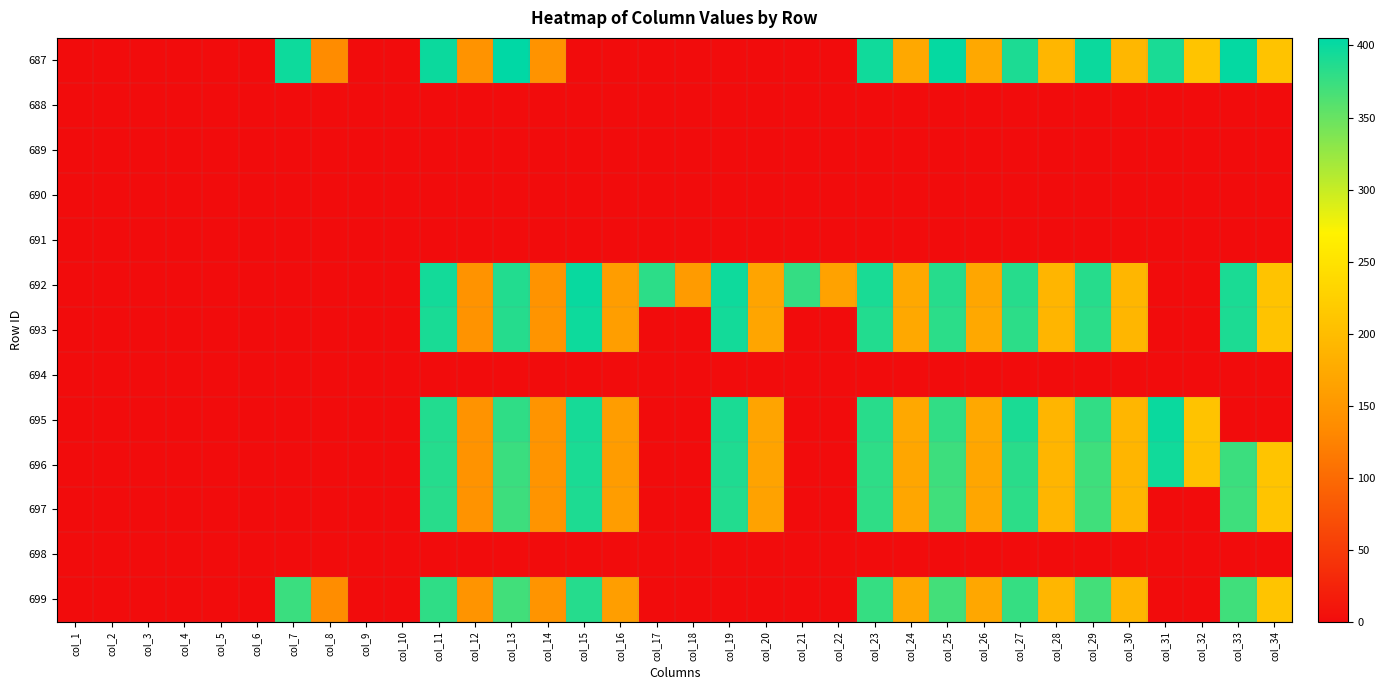

Reading left to right, list all the values displayed in this chart.

687: col_1=0.0	col_2=0.0	col_3=0.0	col_4=0.0	col_5=0.0	col_6=0.0	col_7=397.4	col_8=136.1	col_9=0.0	col_10=0.0	col_11=398.4	col_12=144.6	col_13=405.3	col_14=144.5	col_15=0.0	col_16=0.0	col_17=0.0	col_18=0.0	col_19=0.0	col_20=0.0	col_21=0.0	col_22=0.0	col_23=395.8	col_24=172.7	col_25=402.0	col_26=171.8	col_27=389.7	col_28=191.1	col_29=398.7	col_30=191.7	col_31=391.1	col_32=209.0	col_33=402.9	col_34=208.6
688: col_1=0.0	col_2=0.0	col_3=0.0	col_4=0.0	col_5=0.0	col_6=0.0	col_7=0.0	col_8=0.0	col_9=0.0	col_10=0.0	col_11=0.0	col_12=0.0	col_13=0.0	col_14=0.0	col_15=0.0	col_16=0.0	col_17=0.0	col_18=0.0	col_19=0.0	col_20=0.0	col_21=0.0	col_22=0.0	col_23=0.0	col_24=0.0	col_25=0.0	col_26=0.0	col_27=0.0	col_28=0.0	col_29=0.0	col_30=0.0	col_31=0.0	col_32=0.0	col_33=0.0	col_34=0.0
689: col_1=0.0	col_2=0.0	col_3=0.0	col_4=0.0	col_5=0.0	col_6=0.0	col_7=0.0	col_8=0.0	col_9=0.0	col_10=0.0	col_11=0.0	col_12=0.0	col_13=0.0	col_14=0.0	col_15=0.0	col_16=0.0	col_17=0.0	col_18=0.0	col_19=0.0	col_20=0.0	col_21=0.0	col_22=0.0	col_23=0.0	col_24=0.0	col_25=0.0	col_26=0.0	col_27=0.0	col_28=0.0	col_29=0.0	col_30=0.0	col_31=0.0	col_32=0.0	col_33=0.0	col_34=0.0
690: col_1=0.0	col_2=0.0	col_3=0.0	col_4=0.0	col_5=0.0	col_6=0.0	col_7=0.0	col_8=0.0	col_9=0.0	col_10=0.0	col_11=0.0	col_12=0.0	col_13=0.0	col_14=0.0	col_15=0.0	col_16=0.0	col_17=0.0	col_18=0.0	col_19=0.0	col_20=0.0	col_21=0.0	col_22=0.0	col_23=0.0	col_24=0.0	col_25=0.0	col_26=0.0	col_27=0.0	col_28=0.0	col_29=0.0	col_30=0.0	col_31=0.0	col_32=0.0	col_33=0.0	col_34=0.0
691: col_1=0.0	col_2=0.0	col_3=0.0	col_4=0.0	col_5=0.0	col_6=0.0	col_7=0.0	col_8=0.0	col_9=0.0	col_10=0.0	col_11=0.0	col_12=0.0	col_13=0.0	col_14=0.0	col_15=0.0	col_16=0.0	col_17=0.0	col_18=0.0	col_19=0.0	col_20=0.0	col_21=0.0	col_22=0.0	col_23=0.0	col_24=0.0	col_25=0.0	col_26=0.0	col_27=0.0	col_28=0.0	col_29=0.0	col_30=0.0	col_31=0.0	col_32=0.0	col_33=0.0	col_34=0.0
692: col_1=0.0	col_2=0.0	col_3=0.0	col_4=0.0	col_5=0.0	col_6=0.0	col_7=0.0	col_8=0.0	col_9=0.0	col_10=0.0	col_11=394.2	col_12=144.3	col_13=386.5	col_14=144.9	col_15=400.3	col_16=157.8	col_17=381.1	col_18=154.7	col_19=396.9	col_20=167.3	col_21=377.1	col_22=164.4	col_23=391.4	col_24=172.0	col_25=384.0	col_26=170.7	col_27=384.3	col_28=190.7	col_29=384.2	col_30=190.9	col_31=0.0	col_32=0.0	col_33=390.6	col_34=208.2
693: col_1=0.0	col_2=0.0	col_3=0.0	col_4=0.0	col_5=0.0	col_6=0.0	col_7=0.0	col_8=0.0	col_9=0.0	col_10=0.0	col_11=391.4	col_12=145.5	col_13=384.7	col_14=146.1	col_15=398.0	col_16=158.9	col_17=0.0	col_18=0.0	col_19=394.5	col_20=167.9	col_21=0.0	col_22=0.0	col_23=386.9	col_24=173.3	col_25=382.1	col_26=172.0	col_27=381.3	col_28=190.1	col_29=382.0	col_30=191.1	col_31=0.0	col_32=0.0	col_33=390.0	col_34=208.8
694: col_1=0.0	col_2=0.0	col_3=0.0	col_4=0.0	col_5=0.0	col_6=0.0	col_7=0.0	col_8=0.0	col_9=0.0	col_10=0.0	col_11=0.0	col_12=0.0	col_13=0.0	col_14=0.0	col_15=0.0	col_16=0.0	col_17=0.0	col_18=0.0	col_19=0.0	col_20=0.0	col_21=0.0	col_22=0.0	col_23=0.0	col_24=0.0	col_25=0.0	col_26=0.0	col_27=0.0	col_28=0.0	col_29=0.0	col_30=0.0	col_31=0.0	col_32=0.0	col_33=0.0	col_34=0.0
695: col_1=0.0	col_2=0.0	col_3=0.0	col_4=0.0	col_5=0.0	col_6=0.0	col_7=0.0	col_8=0.0	col_9=0.0	col_10=0.0	col_11=387.0	col_12=144.2	col_13=379.8	col_14=146.3	col_15=393.4	col_16=157.6	col_17=0.0	col_18=0.0	col_19=390.3	col_20=167.3	col_21=0.0	col_22=0.0	col_23=383.2	col_24=173.3	col_25=378.5	col_26=172.7	col_27=390.4	col_28=190.3	col_29=378.7	col_30=191.1	col_31=399.0	col_32=207.6	col_33=0.0	col_34=0.0
696: col_1=0.0	col_2=0.0	col_3=0.0	col_4=0.0	col_5=0.0	col_6=0.0	col_7=0.0	col_8=0.0	col_9=0.0	col_10=0.0	col_11=384.9	col_12=144.3	col_13=373.8	col_14=145.8	col_15=390.3	col_16=157.0	col_17=0.0	col_18=0.0	col_19=388.3	col_20=165.8	col_21=0.0	col_22=0.0	col_23=380.2	col_24=170.4	col_25=372.0	col_26=170.0	col_27=382.8	col_28=189.6	col_29=371.8	col_30=190.1	col_31=395.7	col_32=206.1	col_33=373.2	col_34=210.1
697: col_1=0.0	col_2=0.0	col_3=0.0	col_4=0.0	col_5=0.0	col_6=0.0	col_7=0.0	col_8=0.0	col_9=0.0	col_10=0.0	col_11=383.8	col_12=144.7	col_13=372.7	col_14=145.9	col_15=389.2	col_16=157.5	col_17=0.0	col_18=0.0	col_19=386.7	col_20=165.1	col_21=0.0	col_22=0.0	col_23=379.5	col_24=170.3	col_25=371.2	col_26=169.6	col_27=380.8	col_28=189.5	col_29=370.7	col_30=190.2	col_31=0.0	col_32=0.0	col_33=371.8	col_34=209.9
698: col_1=0.0	col_2=0.0	col_3=0.0	col_4=0.0	col_5=0.0	col_6=0.0	col_7=0.0	col_8=0.0	col_9=0.0	col_10=0.0	col_11=0.0	col_12=0.0	col_13=0.0	col_14=0.0	col_15=0.0	col_16=0.0	col_17=0.0	col_18=0.0	col_19=0.0	col_20=0.0	col_21=0.0	col_22=0.0	col_23=0.0	col_24=0.0	col_25=0.0	col_26=0.0	col_27=0.0	col_28=0.0	col_29=0.0	col_30=0.0	col_31=0.0	col_32=0.0	col_33=0.0	col_34=0.0
699: col_1=0.0	col_2=0.0	col_3=0.0	col_4=0.0	col_5=0.0	col_6=0.0	col_7=374.4	col_8=136.4	col_9=0.0	col_10=0.0	col_11=379.8	col_12=145.9	col_13=370.3	col_14=146.3	col_15=385.3	col_16=158.5	col_17=0.0	col_18=0.0	col_19=0.0	col_20=0.0	col_21=0.0	col_22=0.0	col_23=376.4	col_24=171.4	col_25=369.3	col_26=171.1	col_27=376.8	col_28=190.8	col_29=369.6	col_30=190.2	col_31=0.0	col_32=0.0	col_33=370.6	col_34=209.0